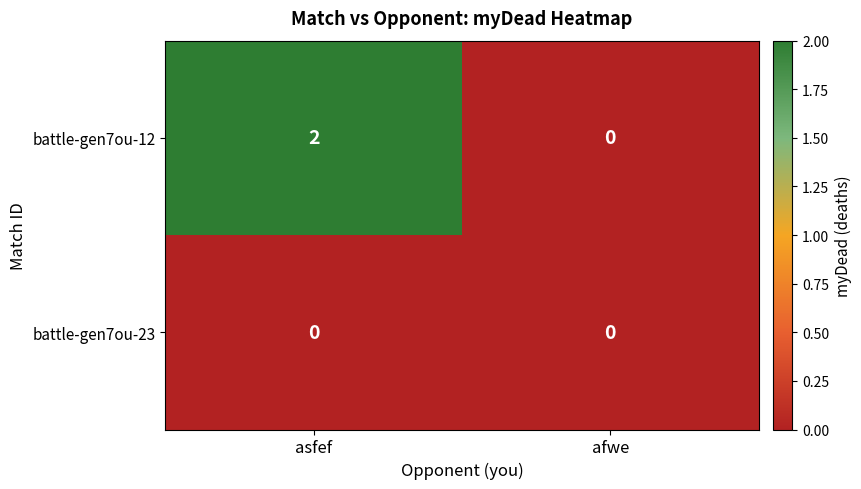

The value of battle-gen7ou-12 at asfef is 1. True or false?

False